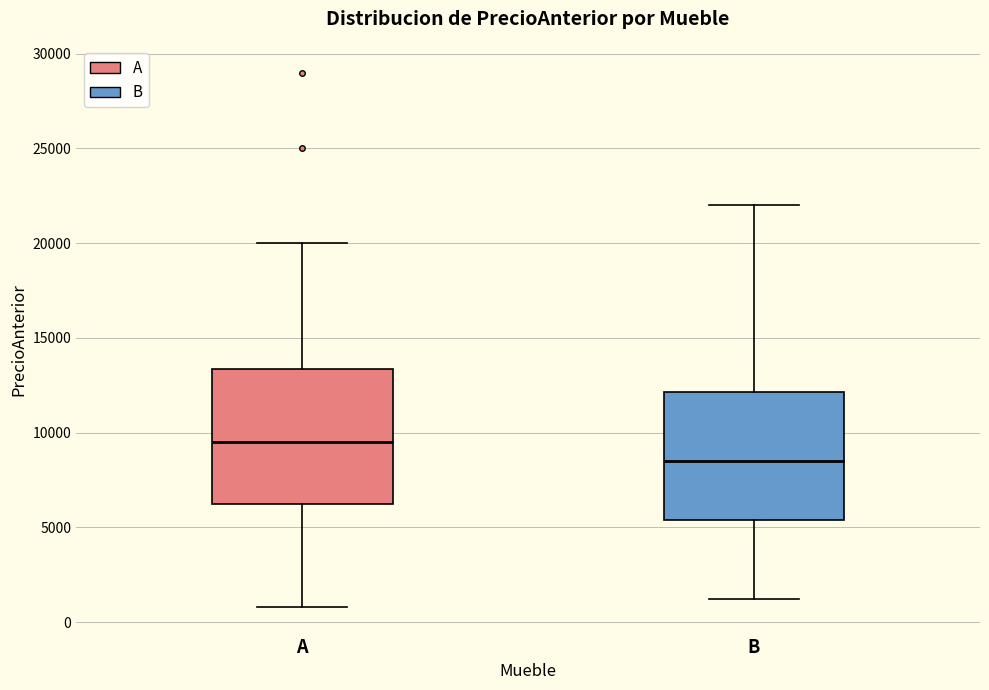

Which box's median line is the lowest?

B